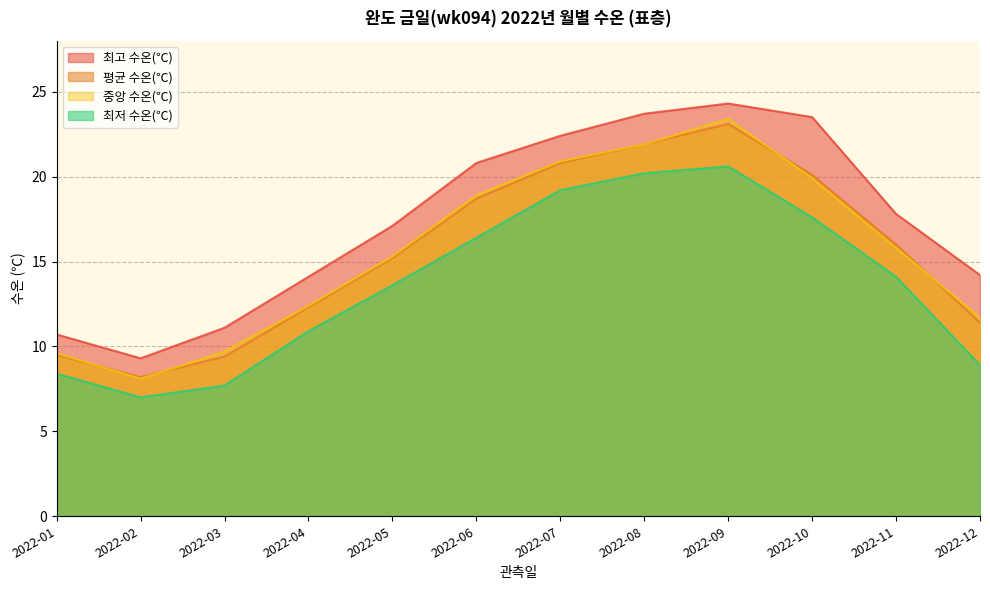

Reading left to right, what are all the values shown in this chart?

최고 수온(℃): 10.7	9.3	11.1	14.1	17.1	20.8	22.4	23.7	24.3	23.5	17.8	14.2
평균 수온(℃): 9.5	8.2	9.4	12.3	15.2	18.7	20.8	21.9	23.1	20.1	16.0	11.4
중앙 수온(℃): 9.6	8.1	9.7	12.4	15.3	18.9	20.9	21.9	23.4	19.9	15.8	11.7
최저 수온(℃): 8.4	7.0	7.7	10.9	13.6	16.4	19.2	20.2	20.6	17.6	14.1	8.9